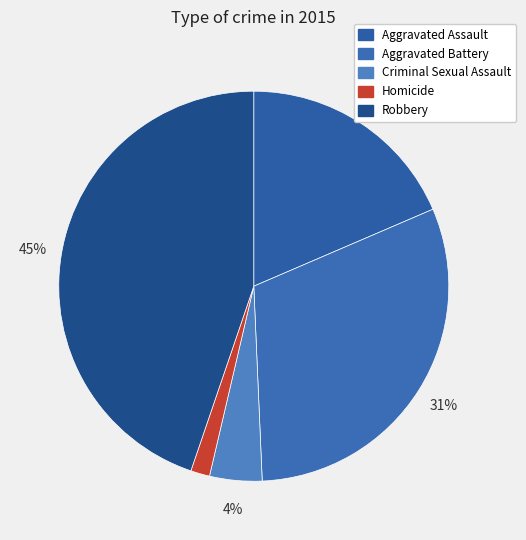

Do Aggravated Assault and Robbery together represent more than half of the pie?

Yes